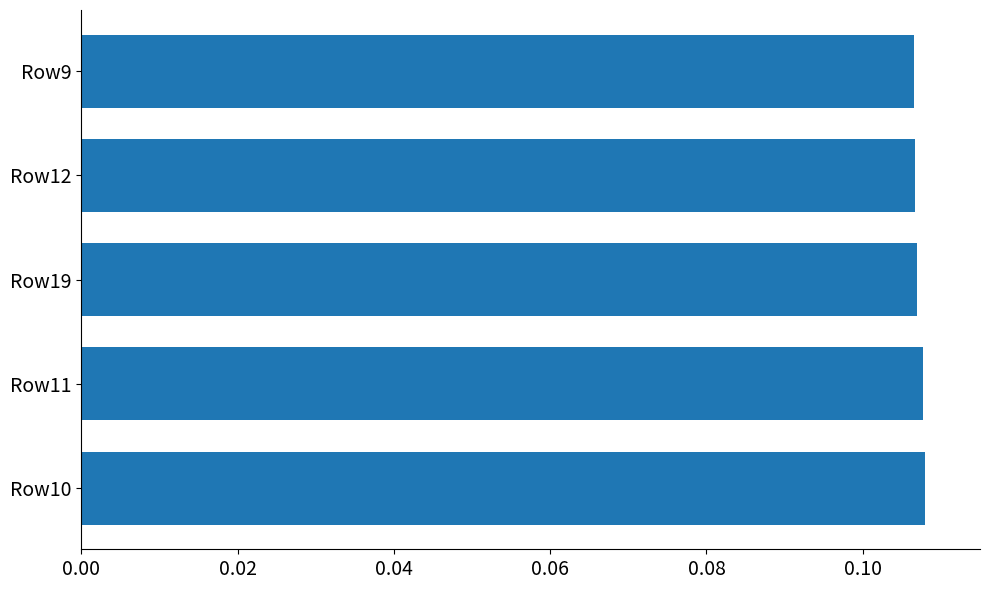

True or false: the data shows 0.0 at Row9.

False